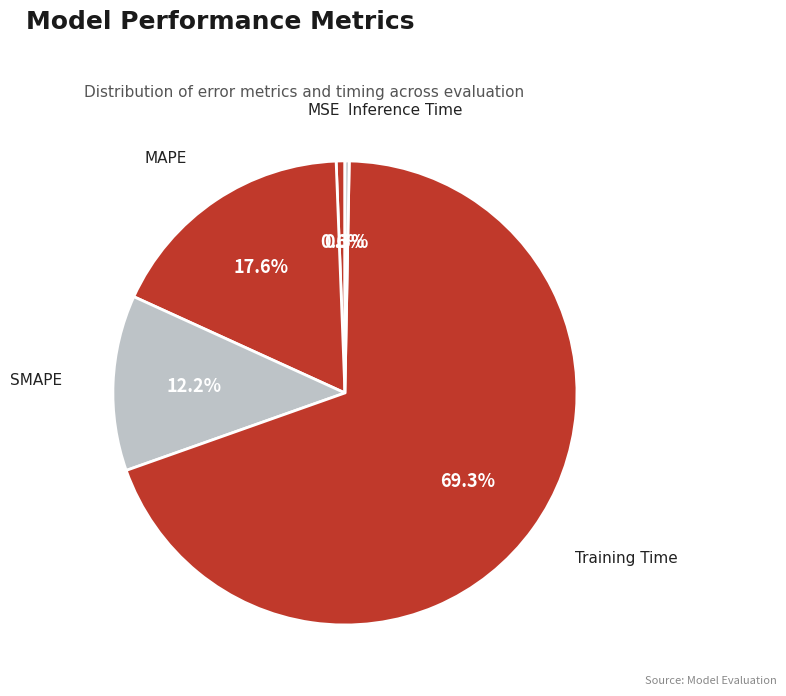

Which category has the biggest portion of the pie?

Training Time